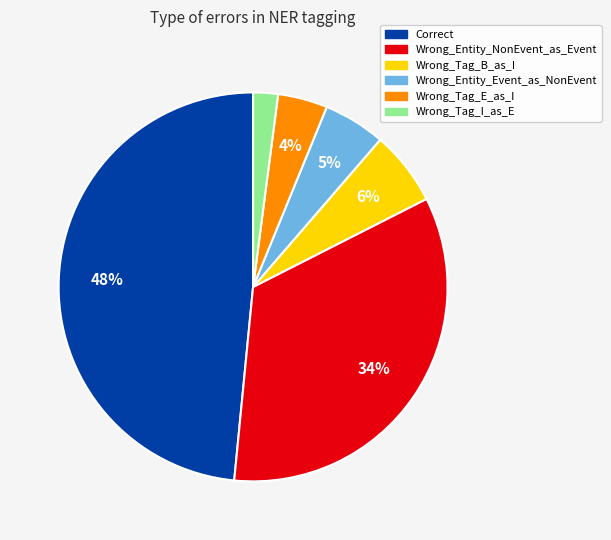

How many slices are in this pie chart?

6